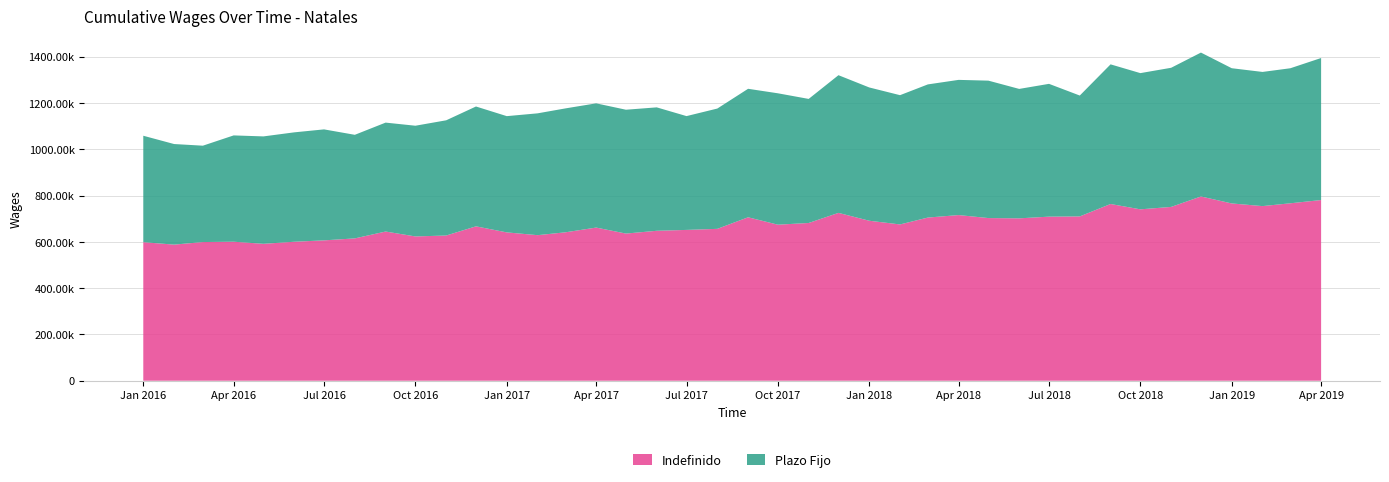

Reading left to right, extract all data points from this chart.

Indefinido: 598671	588083	599212	600676	591594	600495	606545	615014	644650	623478	627432	667116	640950	628950	641268	661790	635872	647901	651658	656242	706217	674266	681603	725246	691280	675311	705004	715786	702831	701659	708959	710040	763642	740563	751032	796154	766027	754527	766706	780718
Plazo Fijo: 459858	434634	416357	459313	464086	472717	479475	447543	470629	478339	497817	517788	502292	526348	535356	536727	535067	533256	491754	519775	555174	567686	536067	594910	575889	558529	575343	584140	593747	559215	573813	522202	603360	588543	601181	621729	584259	579711	583419	613679